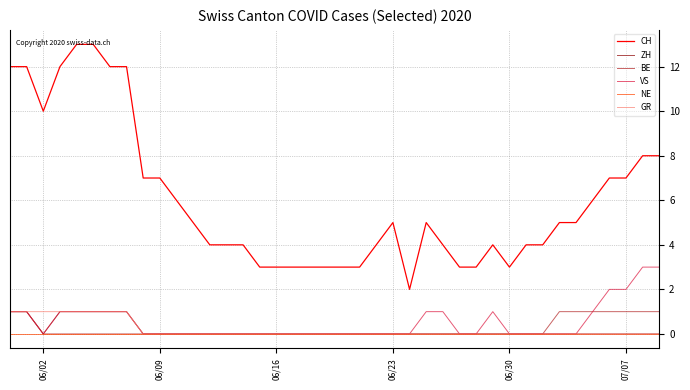

Which series has the largest total across all categories?

CH